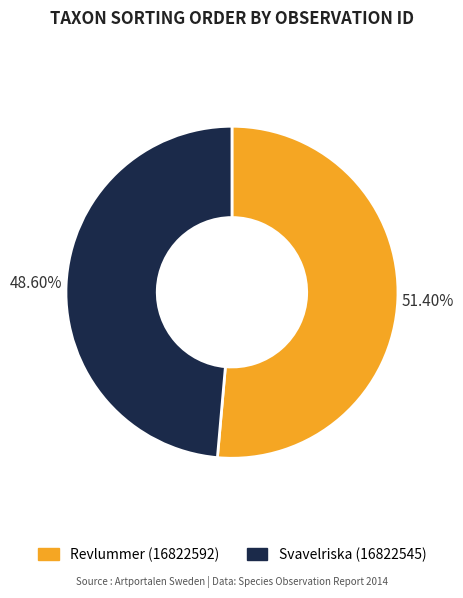

Which slice is the smallest?

Svavelriska (16822545)